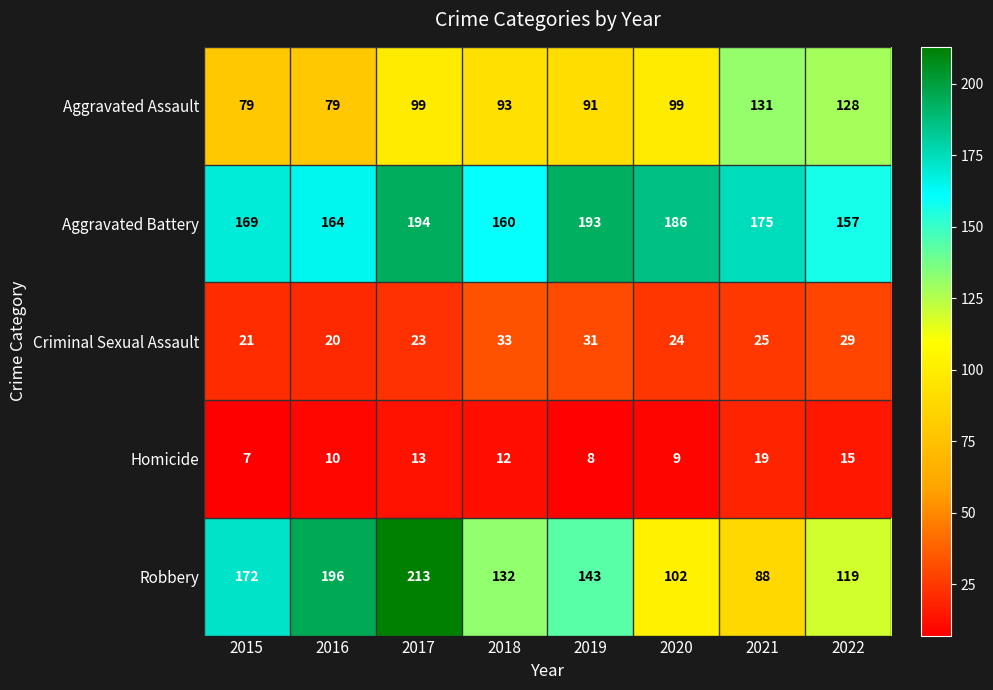

Count the number of categories in the chart.

8